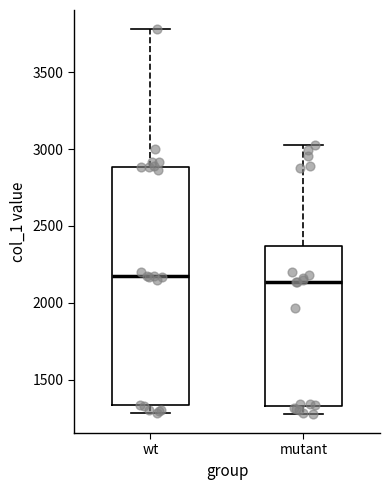

Reading left to right, read every box against the y-axis: the position of its median line, the range the box covers, and the ends of its whiskers. The values are not printed on the chart, so give them approximately, as read against the axis.

wt: median 2150, box 1350 to 2900, whiskers 1300 to 3800
mutant: median 2150, box 1350 to 2350, whiskers 1300 to 3050